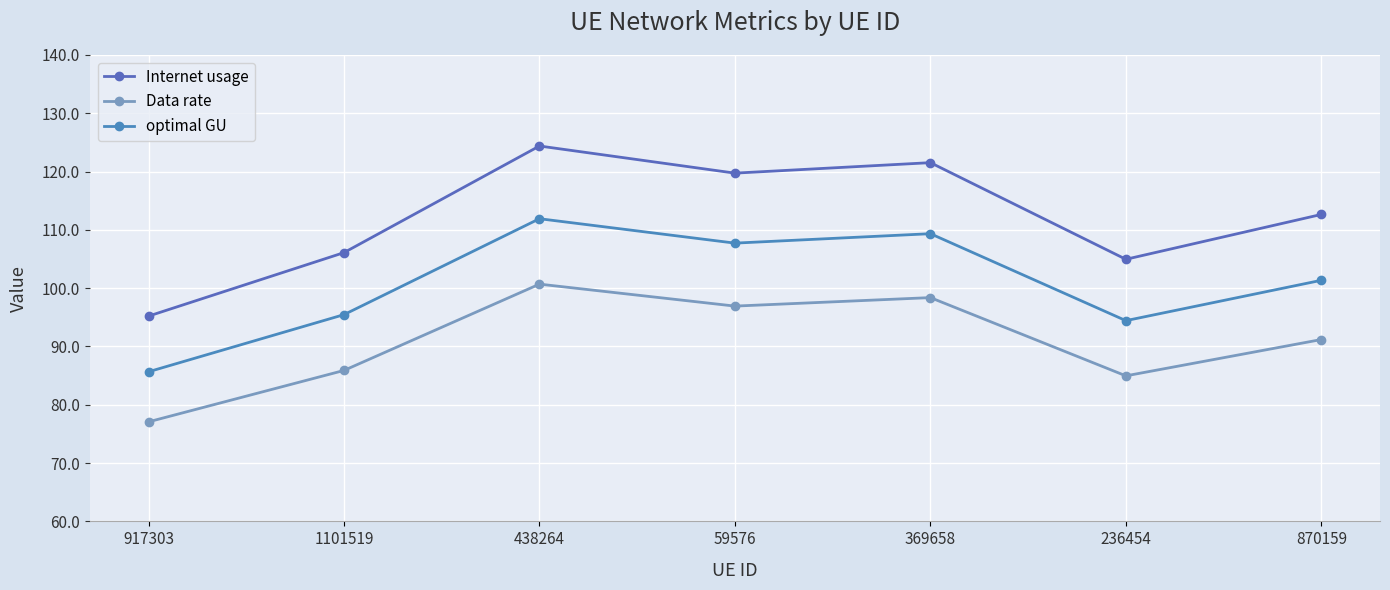

At which category does Internet usage reach its first local peak?

438264